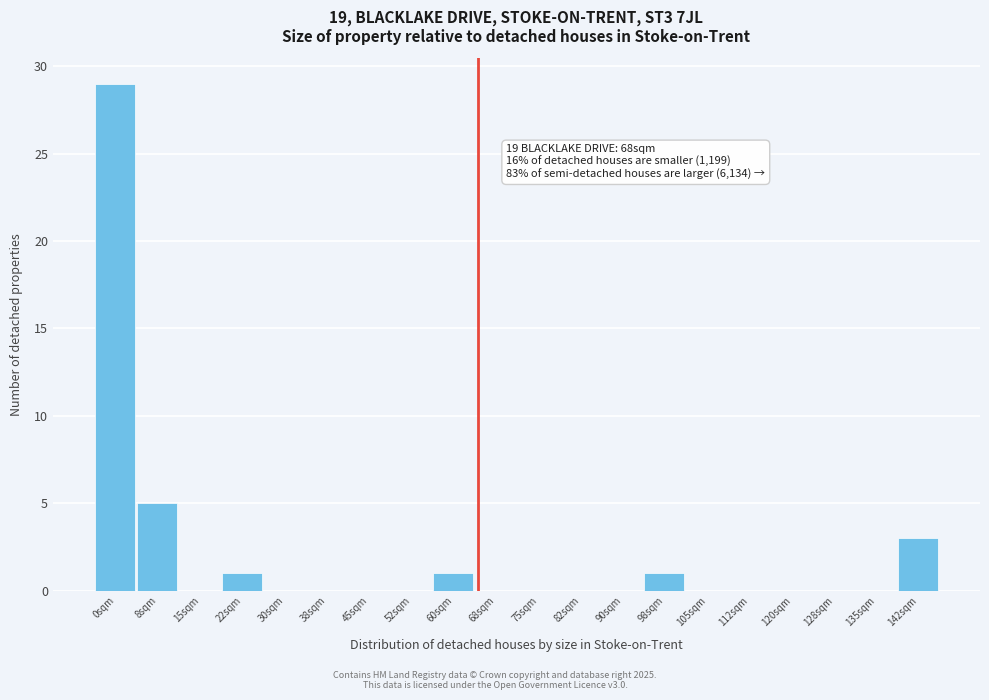

Reading left to right, list all the values displayed in this chart.

0sqm=29	8sqm=5	15sqm=0	22sqm=1	30sqm=0	38sqm=0	45sqm=0	52sqm=0	60sqm=1	68sqm=0	75sqm=0	82sqm=0	90sqm=0	98sqm=1	105sqm=0	112sqm=0	120sqm=0	128sqm=0	135sqm=0	142sqm=3